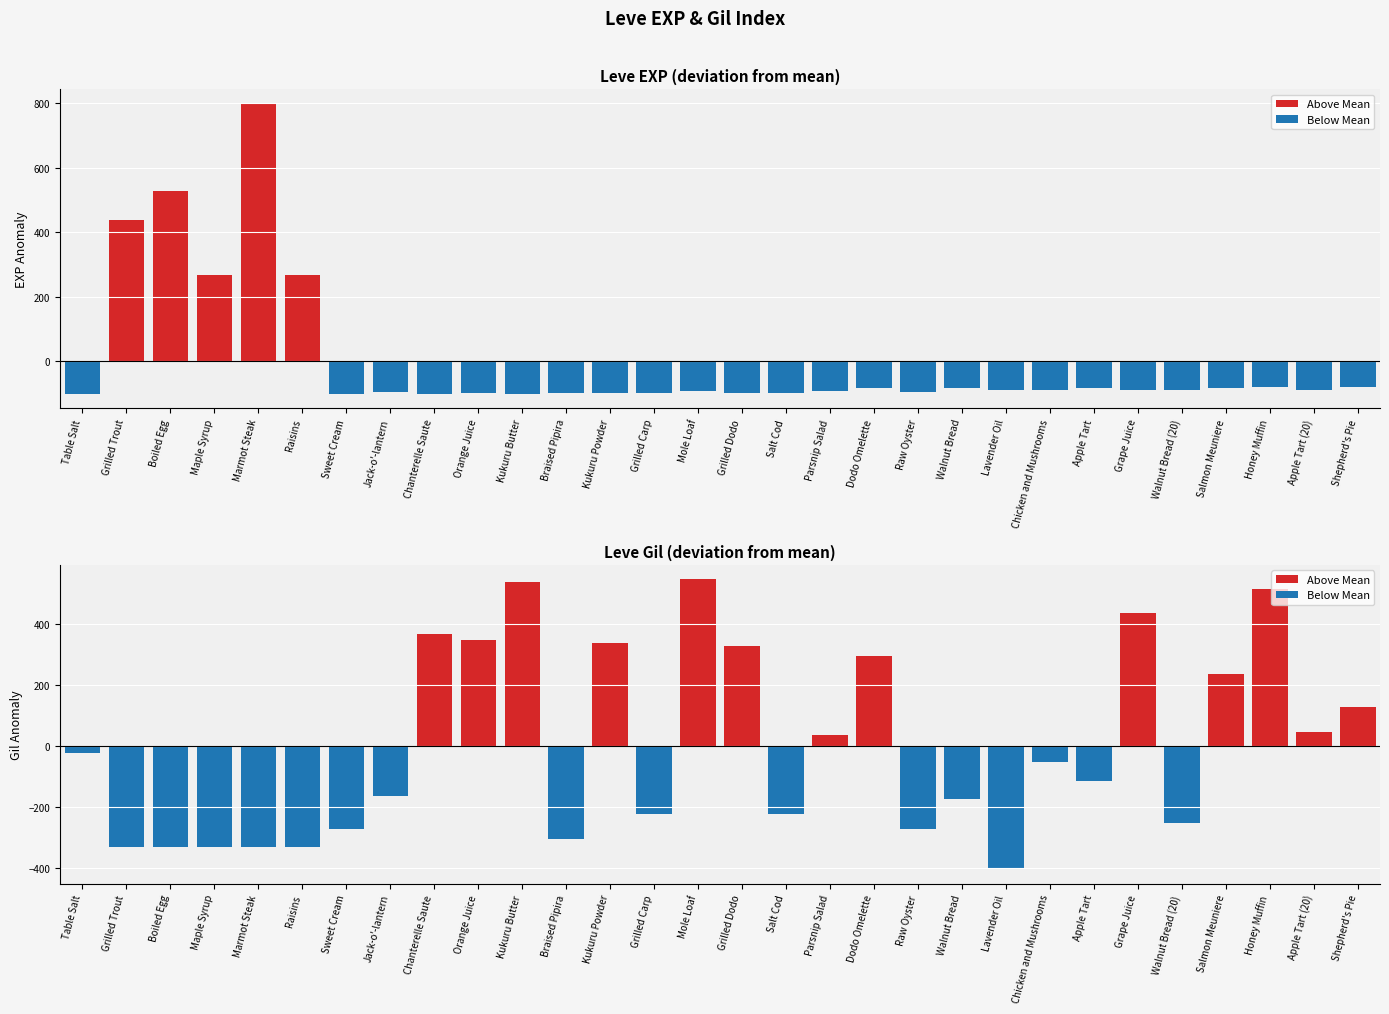

At Grilled Dodo, list the series in order from smallest to largest.

Leve EXP (anomaly), Leve Gil (anomaly)